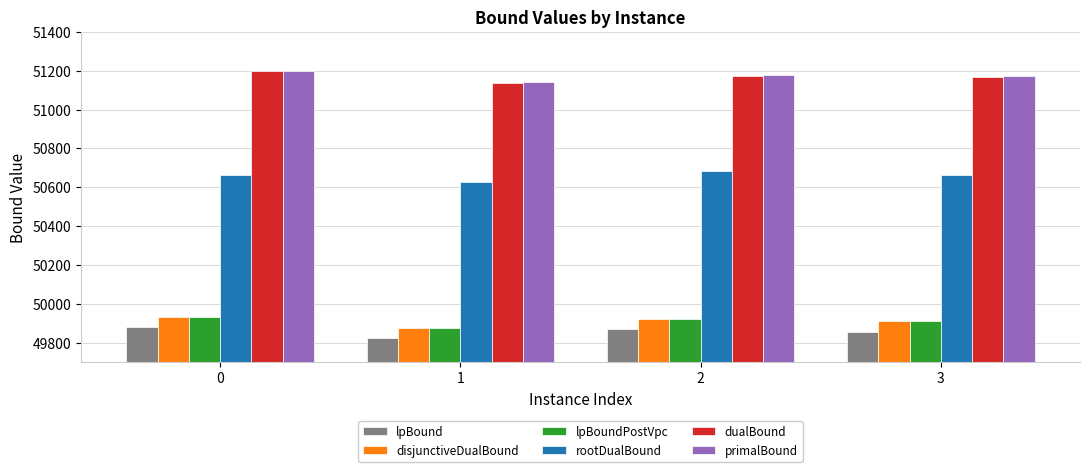

What is the greatest value displayed?

51200.0